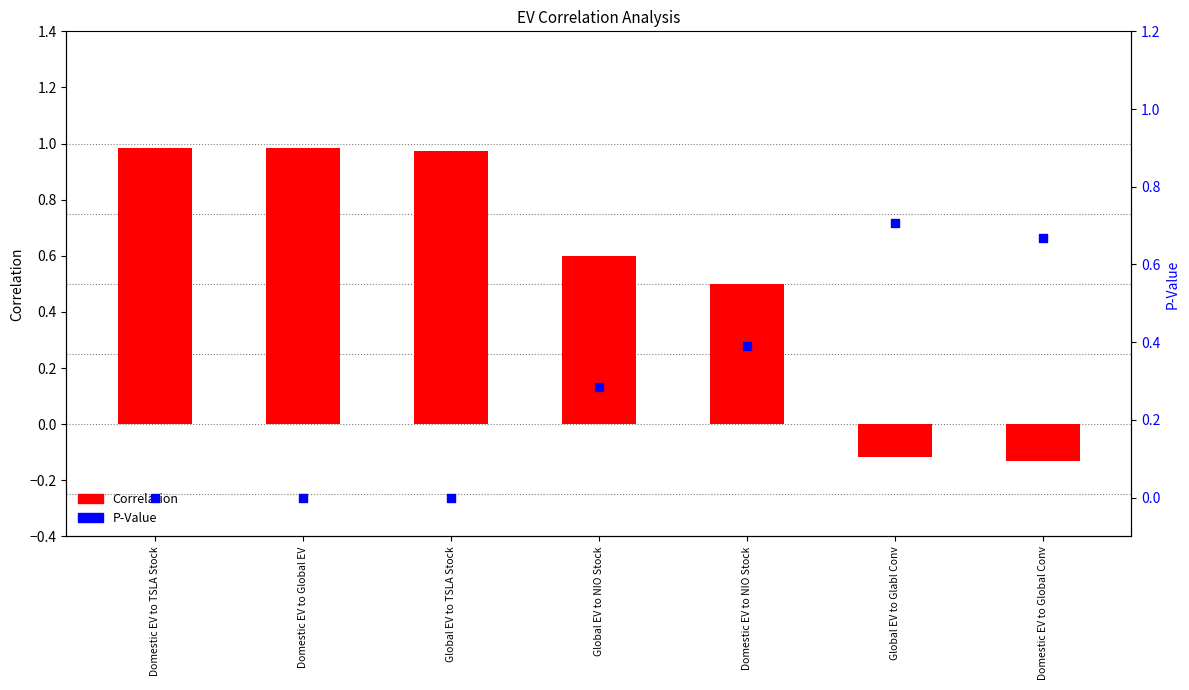

At which category is the sum across all series the highest?

Domestic EV to TSLA Stock